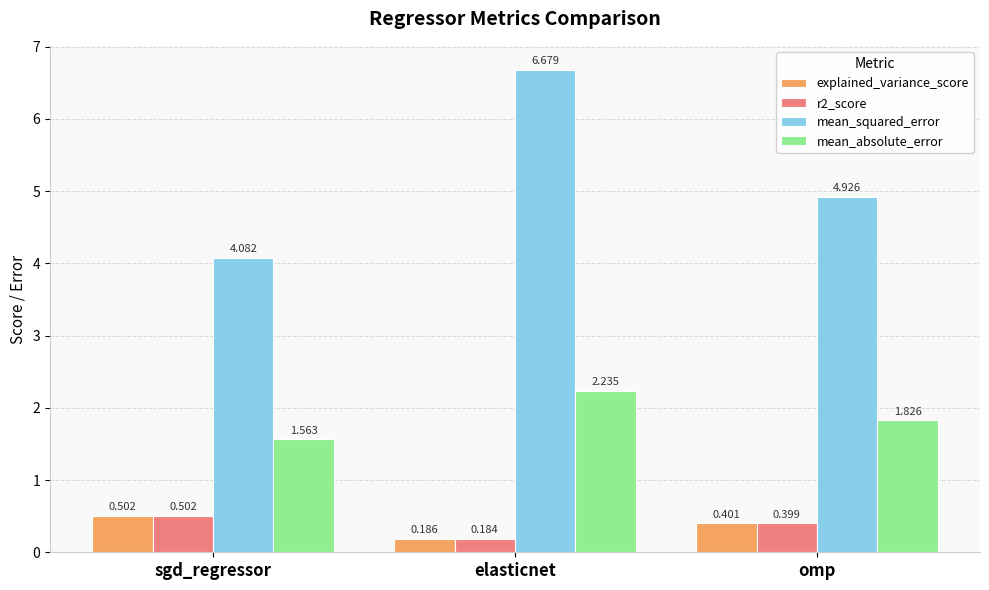

What is the difference between the highest and lowest values at elasticnet?

6.5